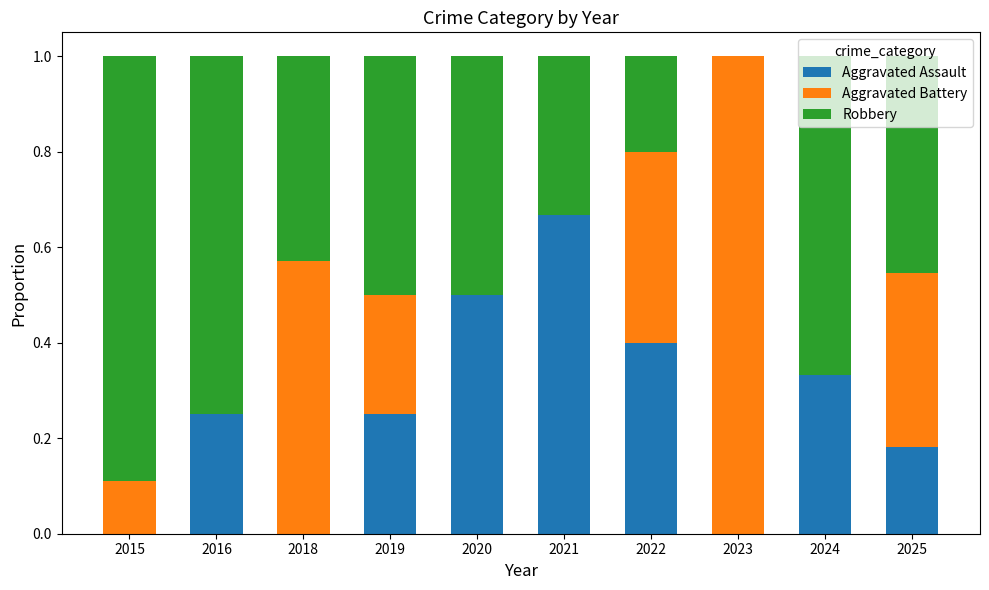

What is the total value across all series at 2015?

1.0